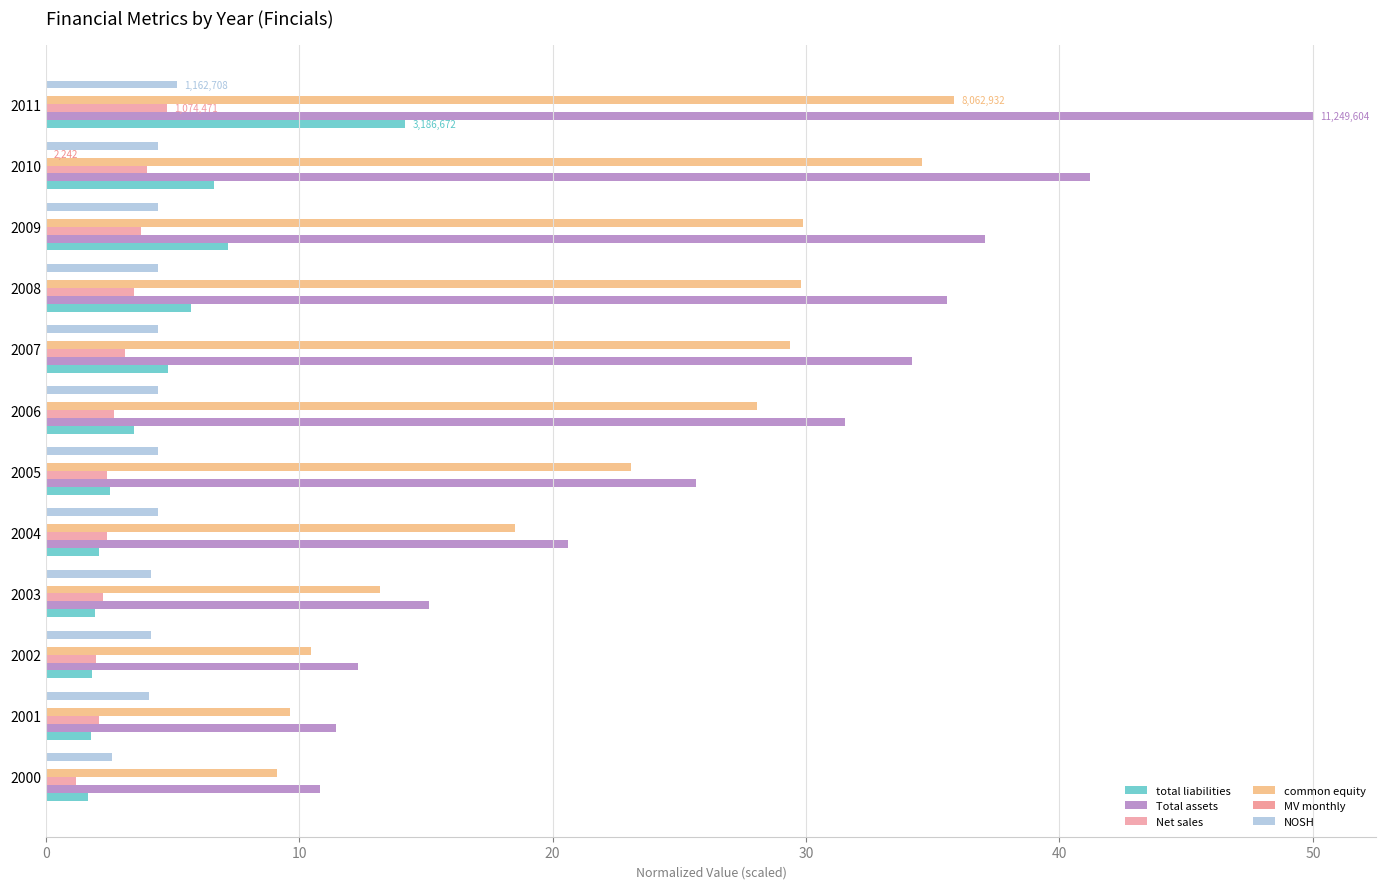

At which category is the sum across all series the highest?

2011